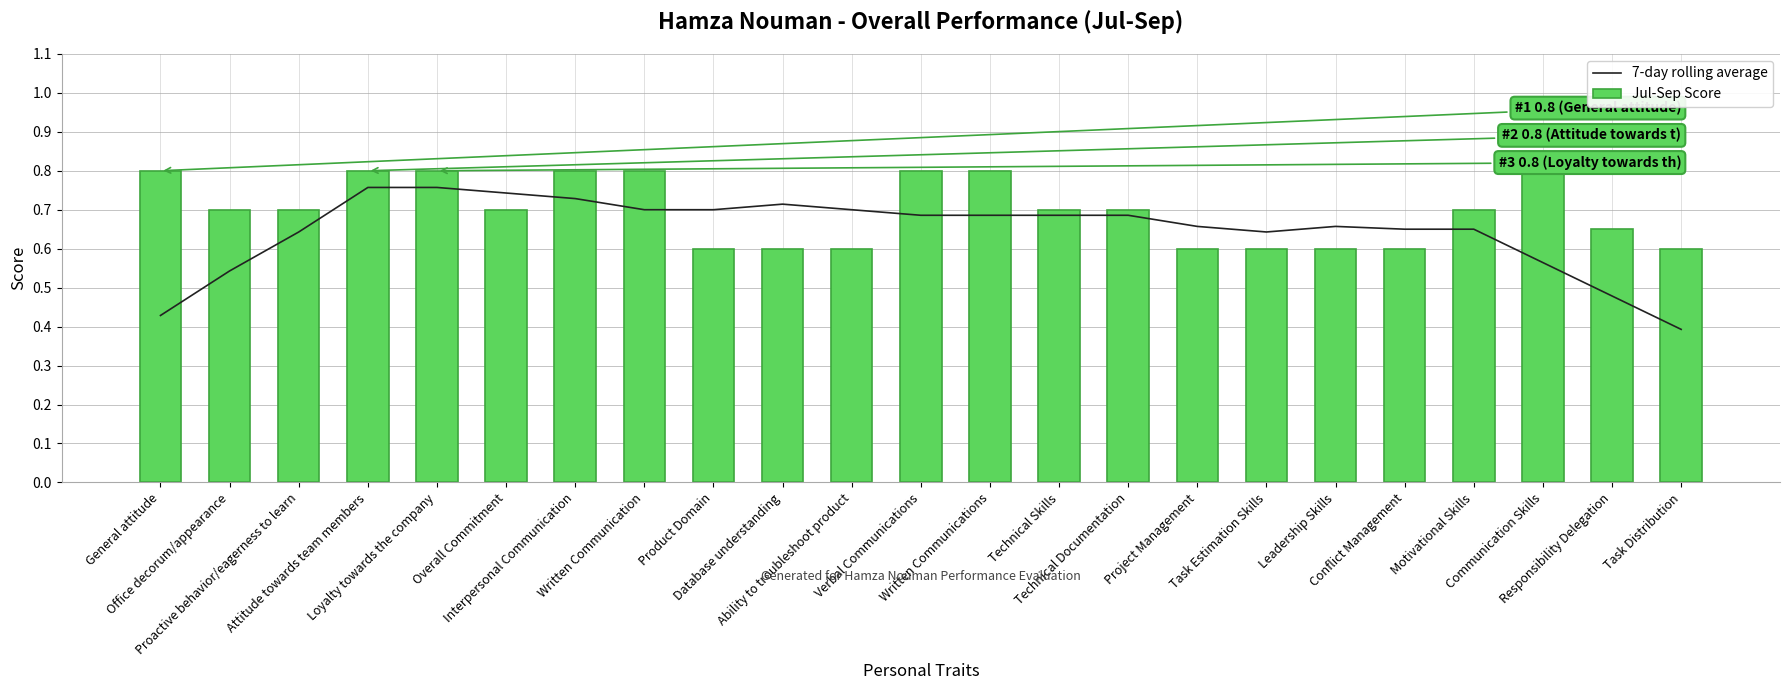

What is the approximate value of 7-day rolling average at Proactive behavior/eagerness to learn?

0.6